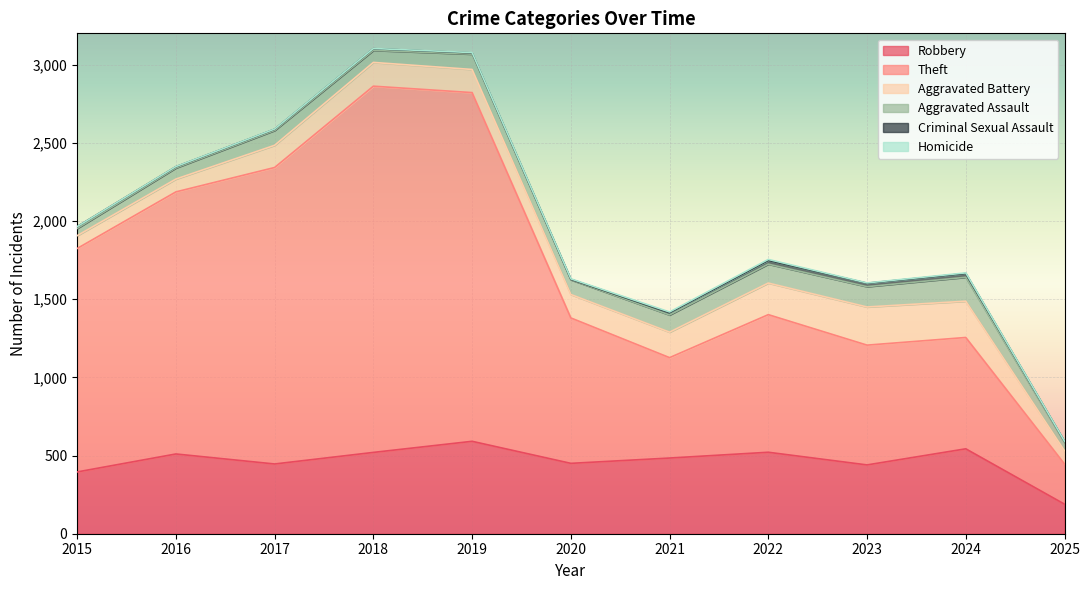

Which series has the widest spread of values?

Theft